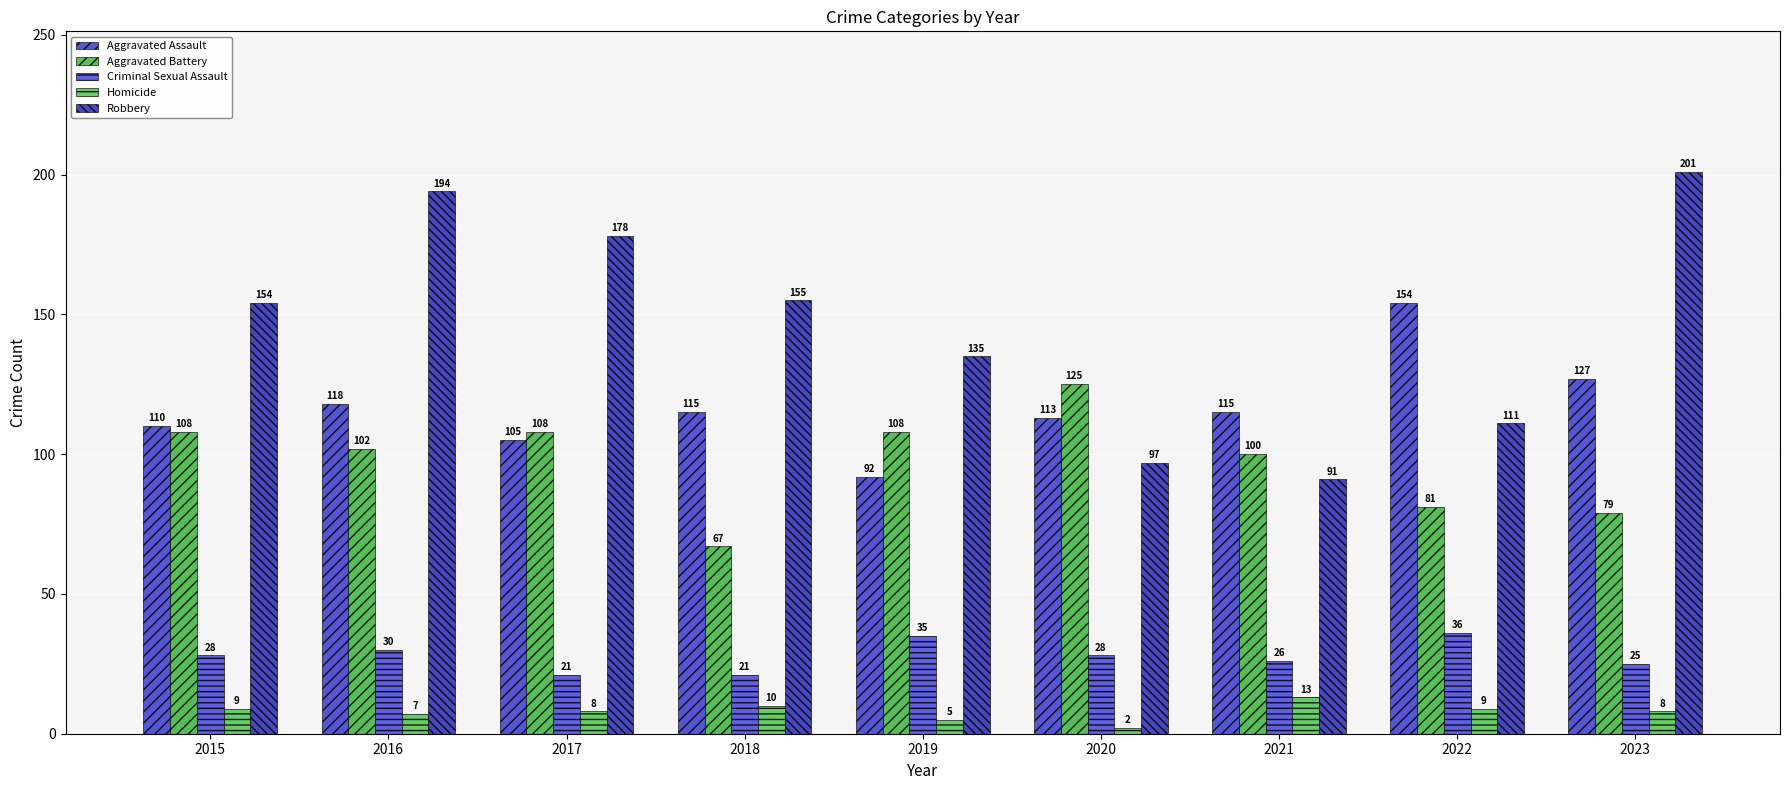

Reading right to left, transcribe all the data shown in this chart.

Aggravated Assault: 2023=127	2022=154	2021=115	2020=113	2019=92	2018=115	2017=105	2016=118	2015=110
Aggravated Battery: 2023=79	2022=81	2021=100	2020=125	2019=108	2018=67	2017=108	2016=102	2015=108
Criminal Sexual Assault: 2023=25	2022=36	2021=26	2020=28	2019=35	2018=21	2017=21	2016=30	2015=28
Homicide: 2023=8	2022=9	2021=13	2020=2	2019=5	2018=10	2017=8	2016=7	2015=9
Robbery: 2023=201	2022=111	2021=91	2020=97	2019=135	2018=155	2017=178	2016=194	2015=154